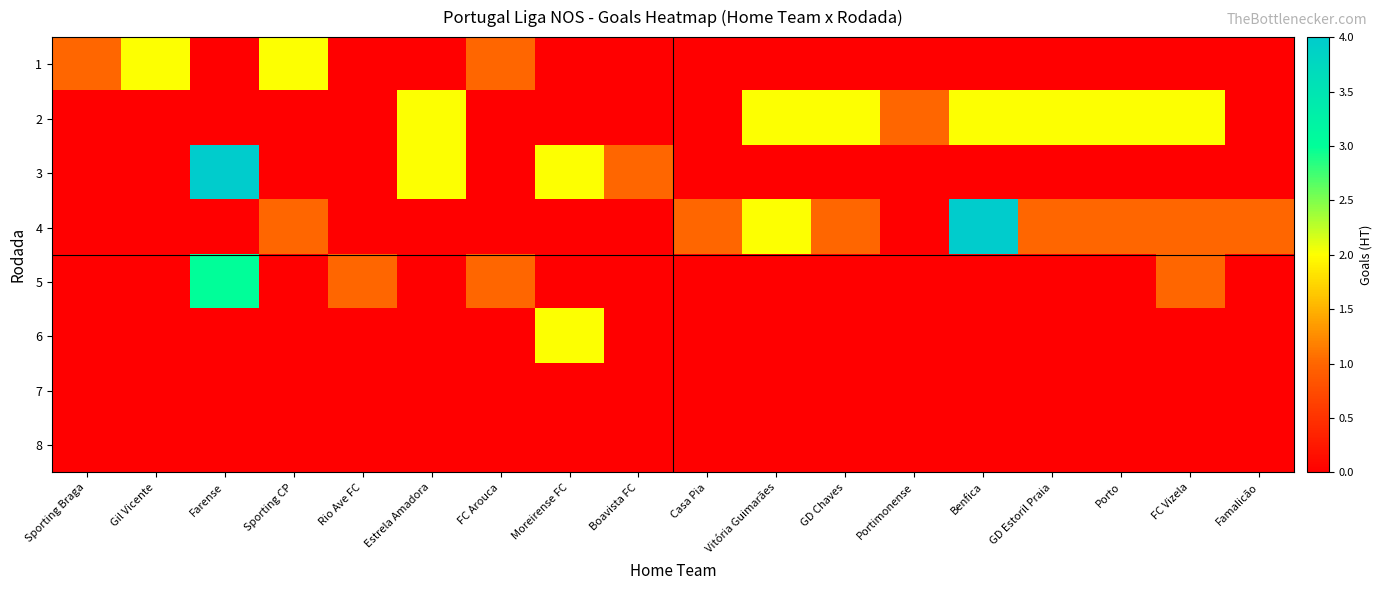

Rank the series by their maximum value, from highest to lowest.

3, 4, 5, 1, 2, 6, 7, 8